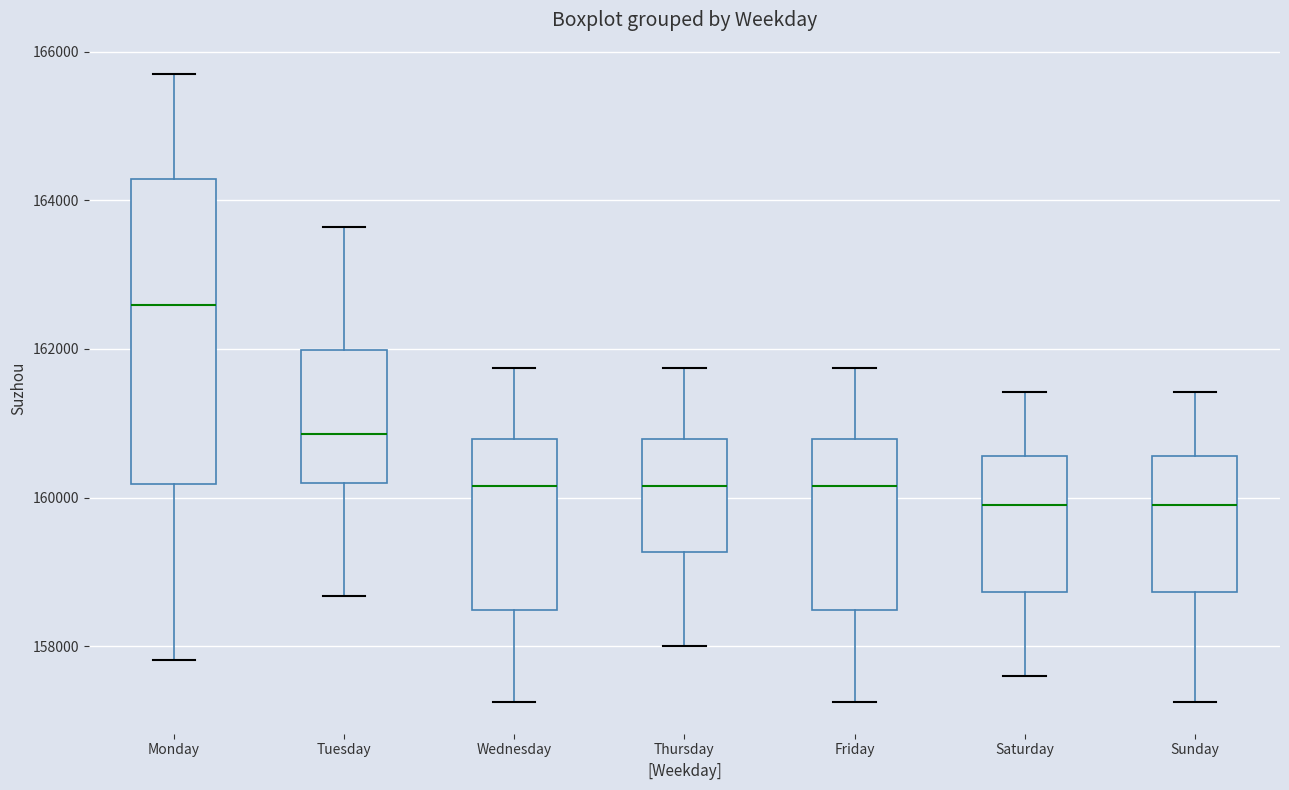

Where is the lower edge of the box for Thursday on the y-axis? The values are not printed on the chart, so give them approximately, as read against the axis.

159200